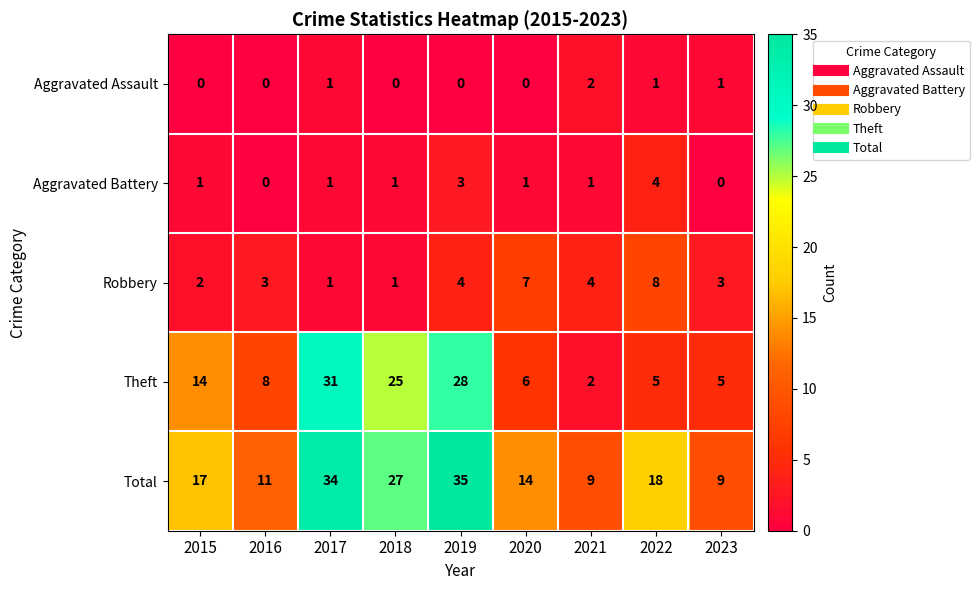

How many categories are shown in the chart?

9